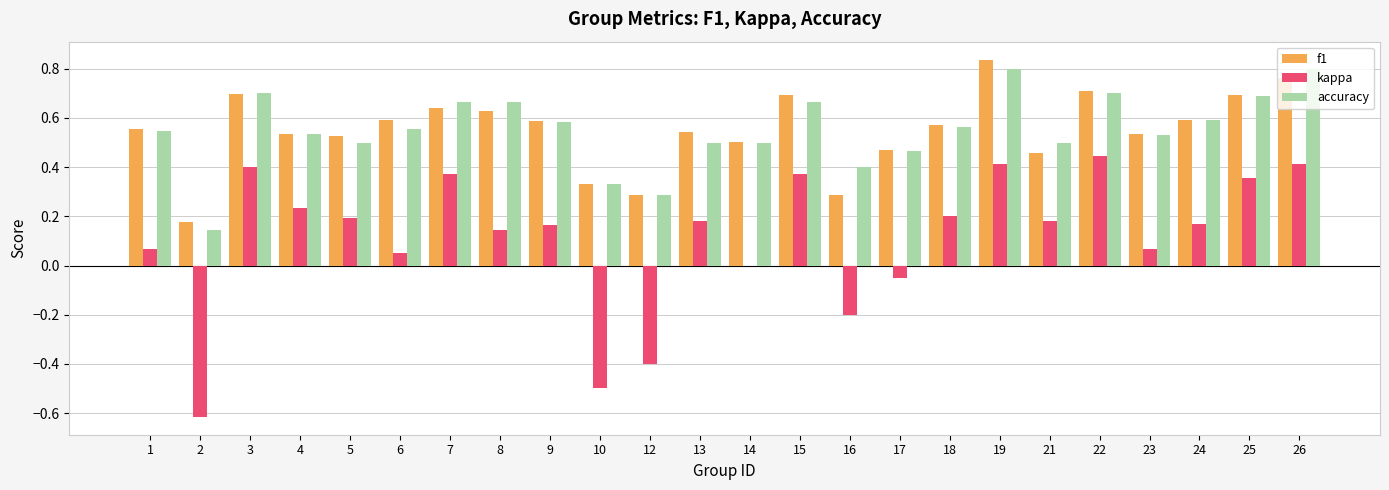

How many groups of bars are there?

24